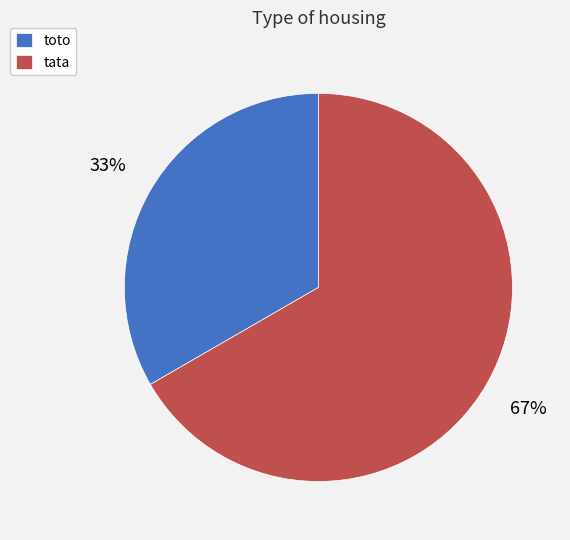

How many slices are in this pie chart?

2